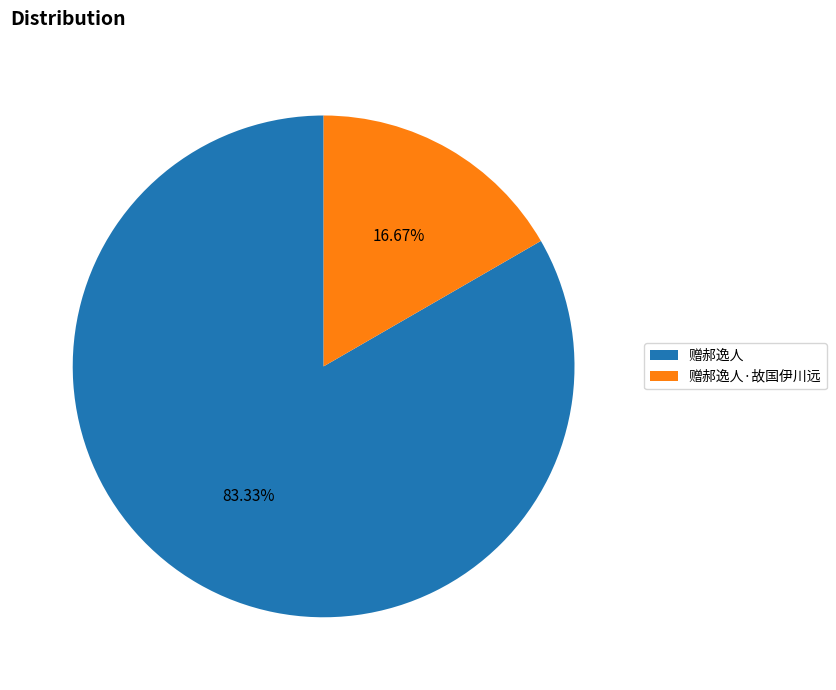

Does 赠郝逸人 account for over 50% of the chart?

Yes